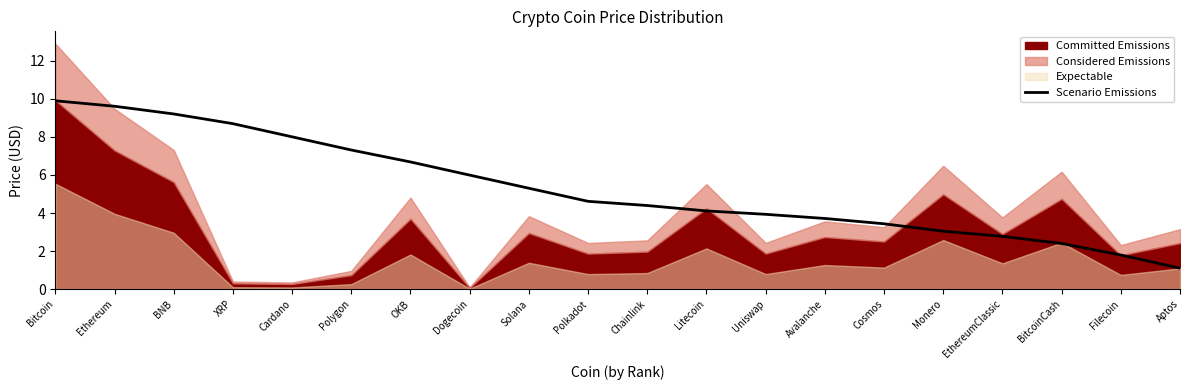

Is it true that the value at Dogecoin is 6.0?

True